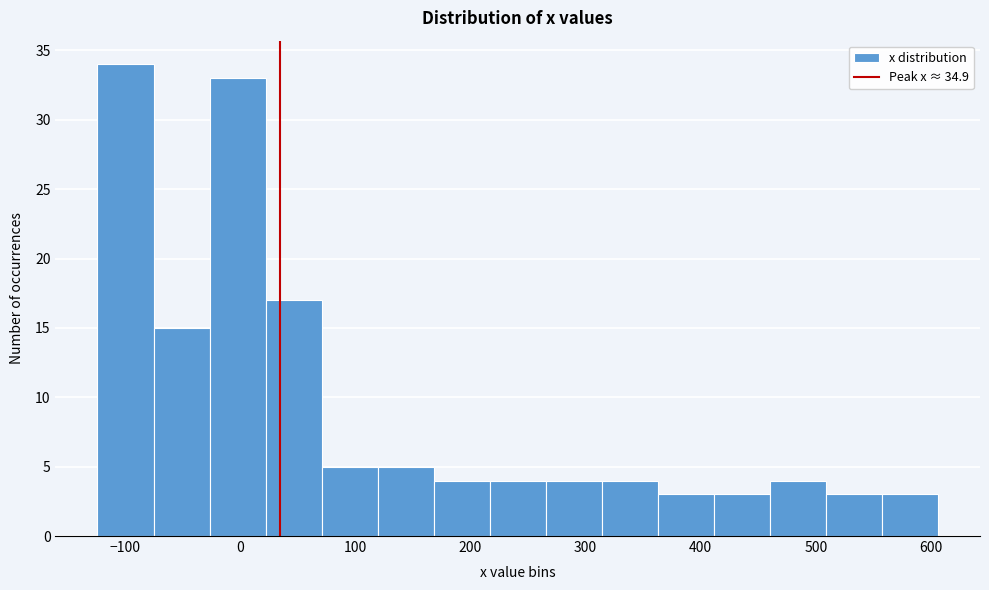

Over which range of the x-axis is the bar tallest?

-120 to -80